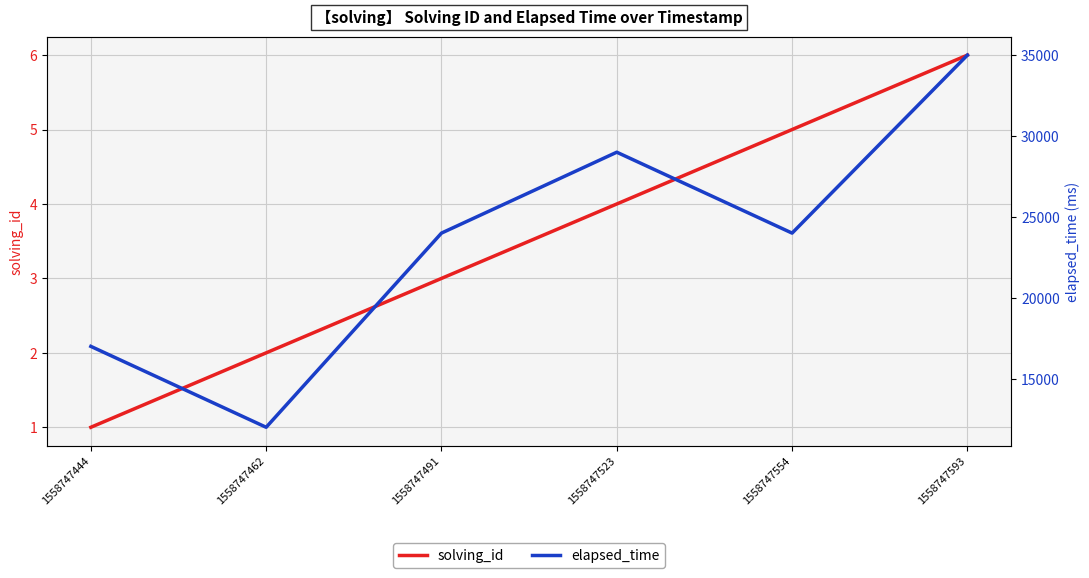

What is the difference between the highest and lowest values at 1558747444?

16999